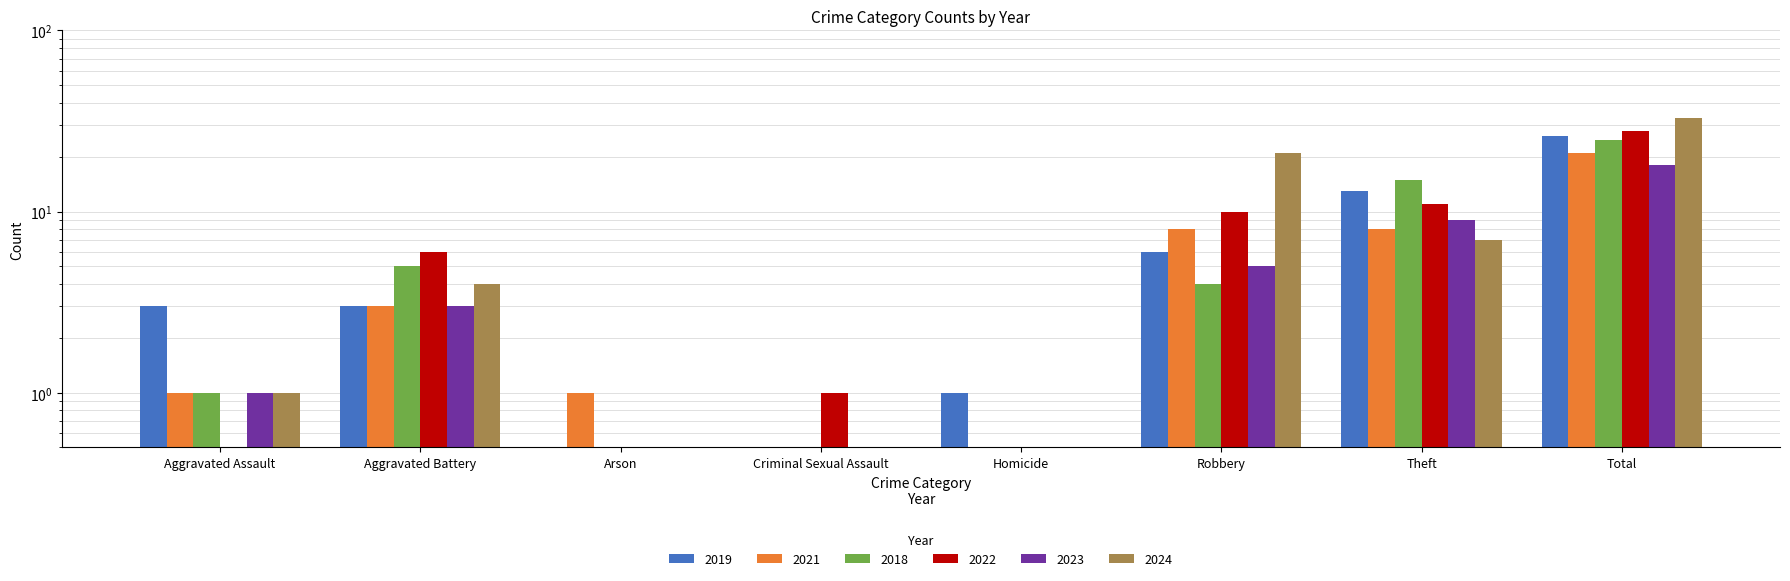

List the labels in order of 2018 value, largest first.

Total, Theft, Aggravated Battery, Robbery, Aggravated Assault, Arson, Criminal Sexual Assault, Homicide